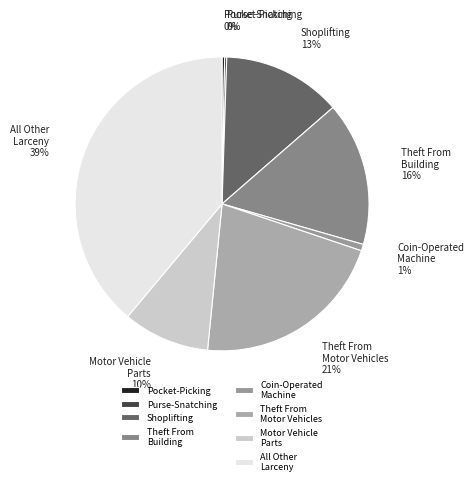

Does any single category account for the majority?

No